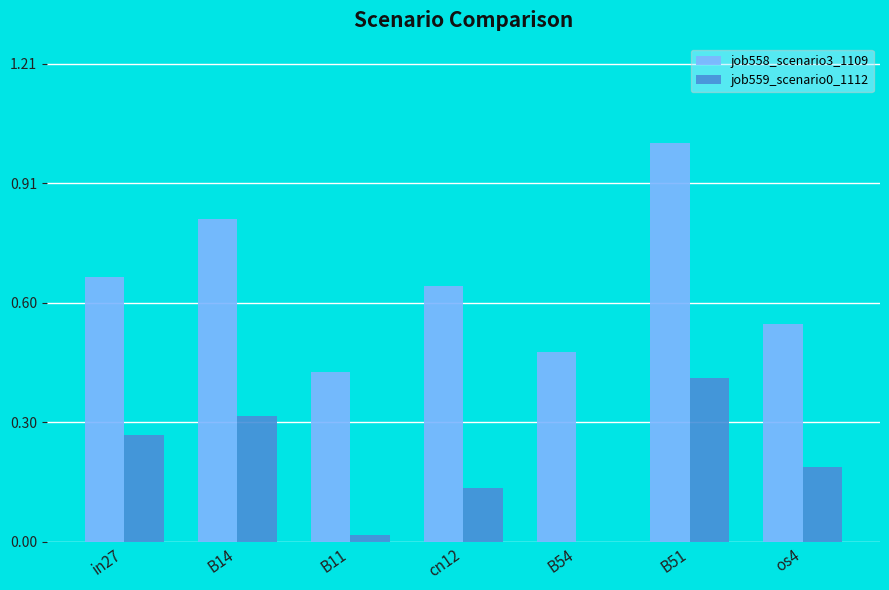

What is the sum of all job559_scenario0_1112 values?

1.3